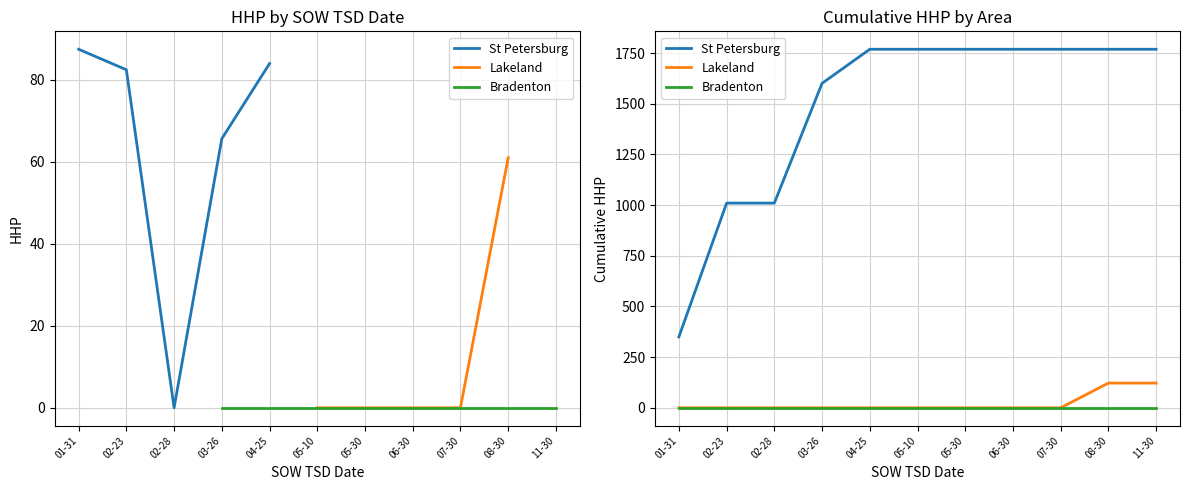

Reading right to left, extract all data points from this chart.

St Petersburg: 11-30=1769	08-30=1769	07-30=1769	06-30=1769	05-30=1769	05-10=1769	04-25=1769	03-26=1601	02-28=1010	02-23=1010	01-31=350
Lakeland: 11-30=122	08-30=122	07-30=0	06-30=0	05-30=0	05-10=0	04-25=0	03-26=0	02-28=0	02-23=0	01-31=0
Bradenton: 11-30=0	08-30=0	07-30=0	06-30=0	05-30=0	05-10=0	04-25=0	03-26=0	02-28=0	02-23=0	01-31=0